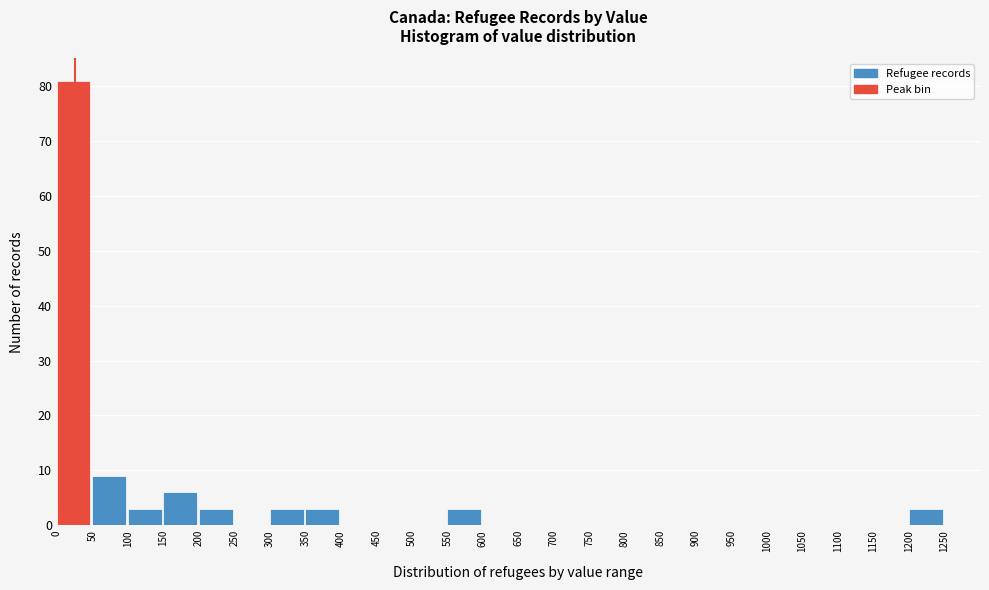

Reading left to right, transcribe this chart: for each bar, give the range it covers on the x-axis and its height. The values are not printed on the chart, so give them approximately, as read against the axis.

0 to 50: 81
50 to 100: 9
100 to 150: 3
150 to 200: 6
200 to 250: 3
250 to 300: 0
300 to 350: 3
350 to 400: 3
400 to 450: 0
450 to 500: 0
500 to 550: 0
550 to 600: 3
600 to 650: 0
650 to 700: 0
700 to 750: 0
750 to 800: 0
800 to 850: 0
850 to 900: 0
900 to 950: 0
950 to 1000: 0
1000 to 1050: 0
1050 to 1100: 0
1100 to 1150: 0
1150 to 1200: 0
1200 to 1250: 3